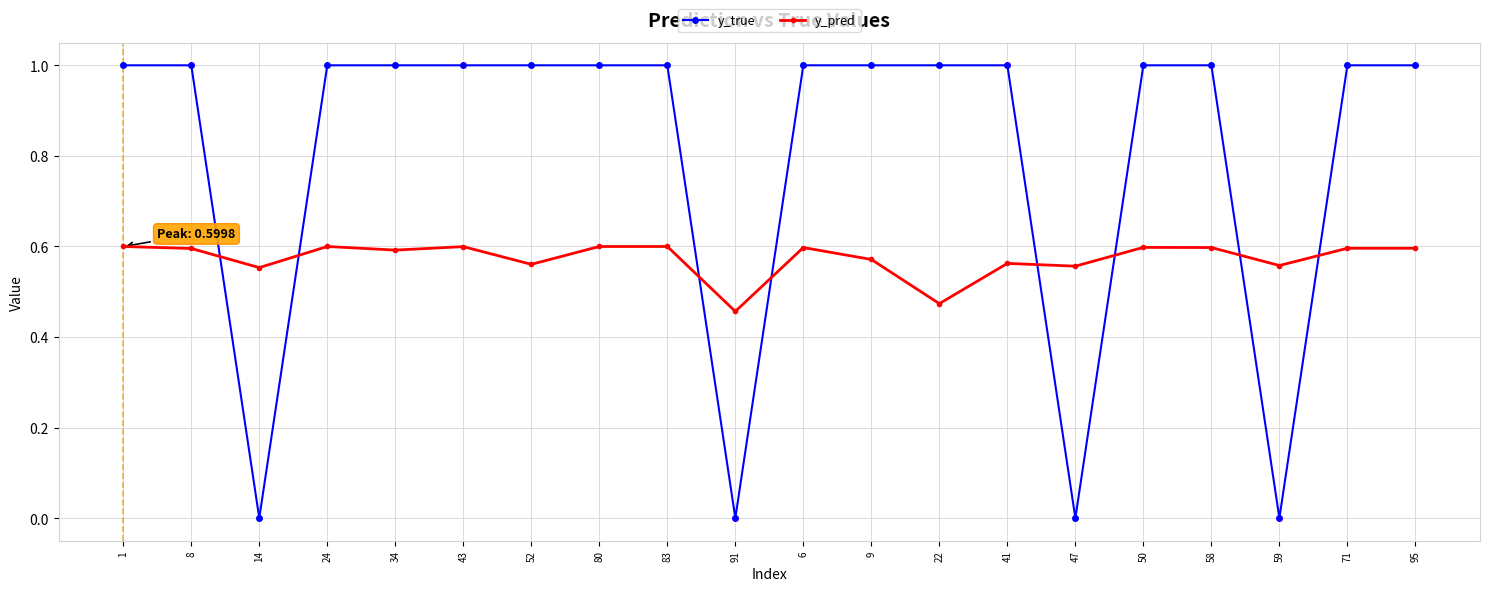

What is the average value of the y_true series?

0.8